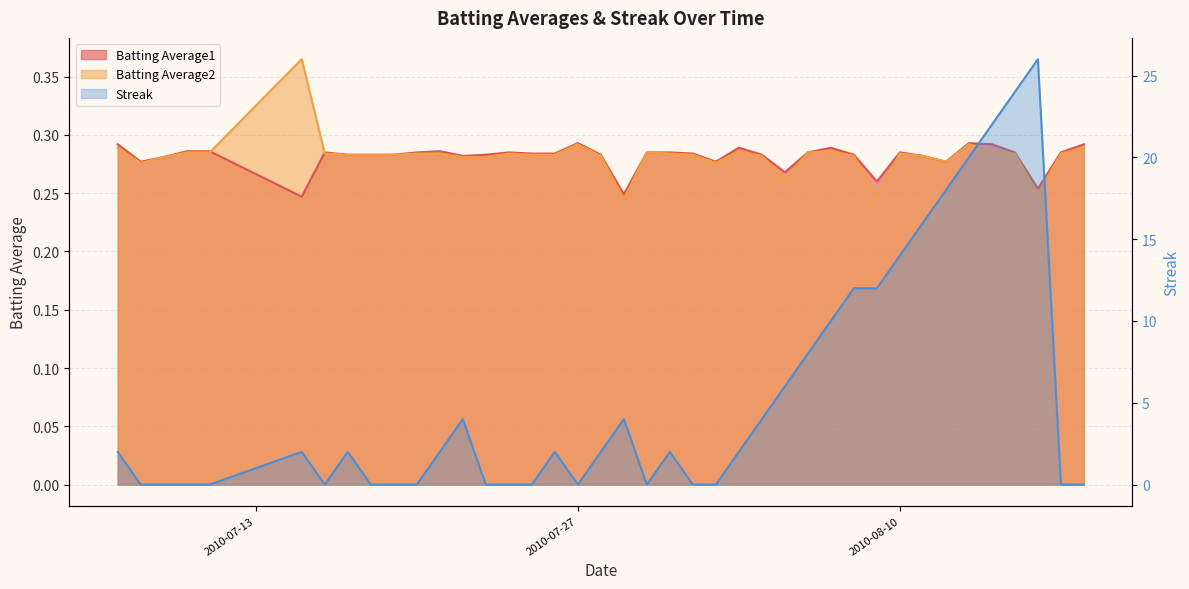

At 2010-07-26, list the series in order from largest to smallest.

Streak, Batting Average1, Batting Average2